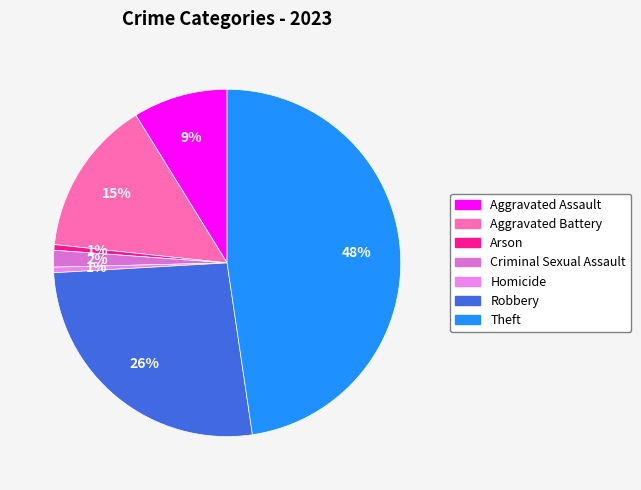

True or false: Aggravated Assault accounts for 20% of the total.

False